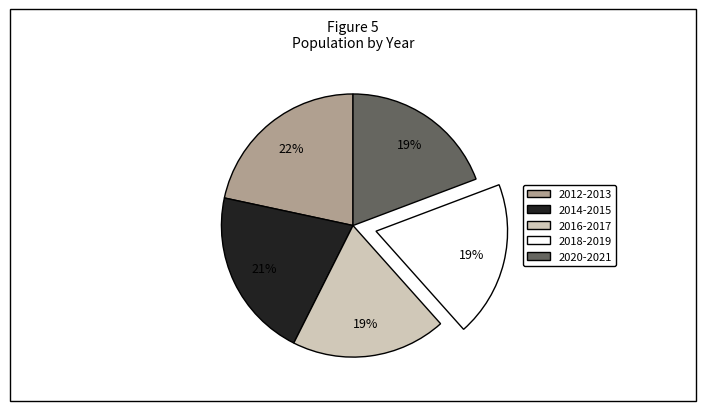

To the nearest percent, what is the difference between the largest and smallest slice percentages?

3%